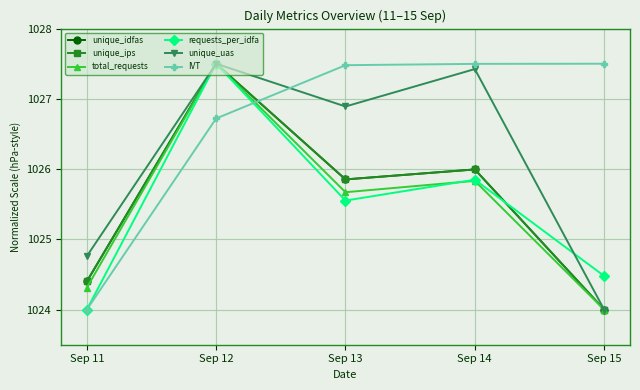

Count the unique_ips values in the range 1024 to 1025.

2